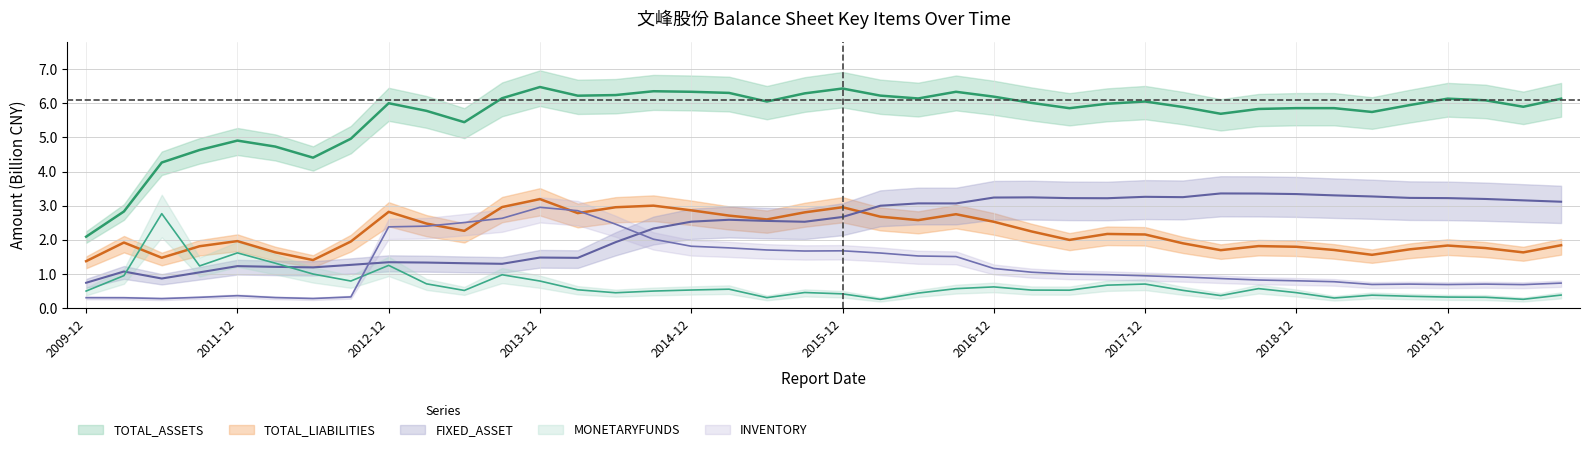

What is the difference between the second highest and minimum values in the TOTAL_ASSETS series?

4.3